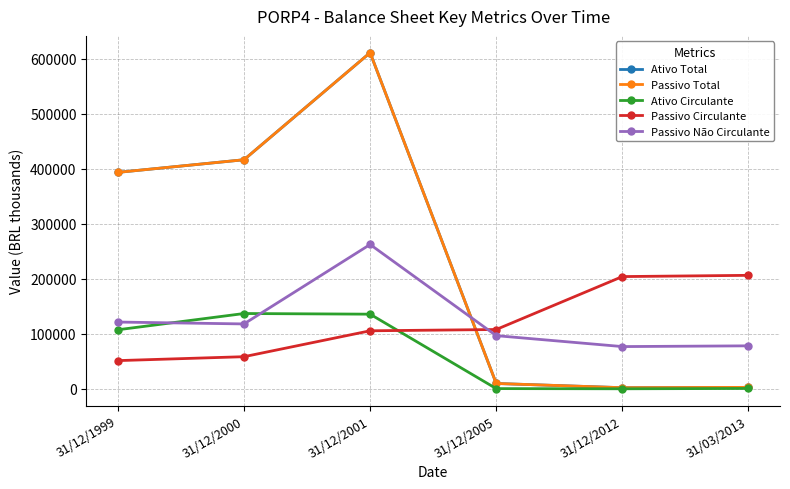

Between which two adjacent categories do Passivo Circulante and Ativo Total first intersect?

31/12/2001 and 31/12/2005